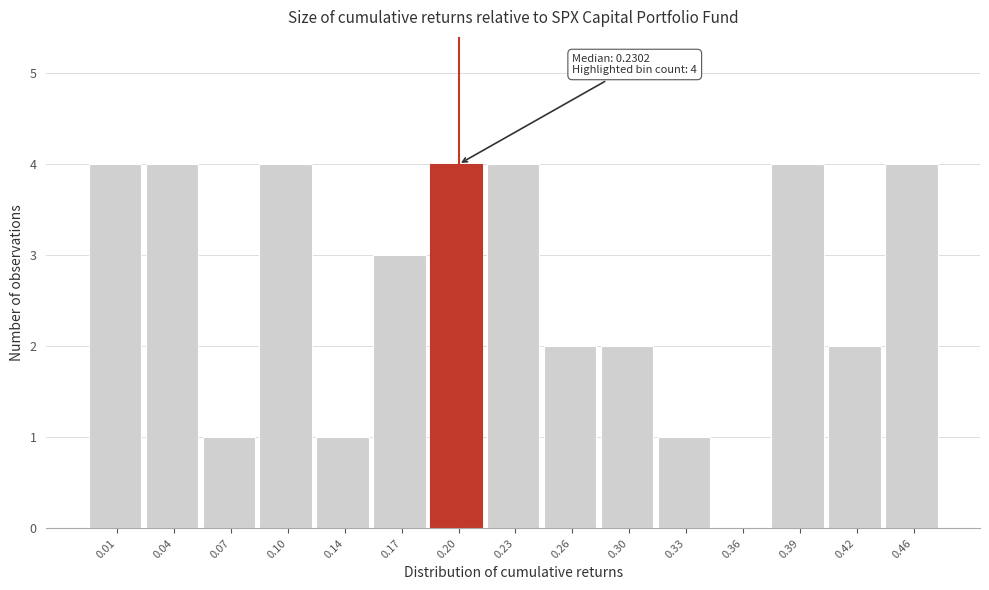

Reading left to right, list all the values displayed in this chart.

0.01=4	0.04=4	0.07=1	0.10=4	0.14=1	0.17=3	0.20=4	0.23=4	0.26=2	0.30=2	0.33=1	0.36=0	0.39=4	0.42=2	0.46=4